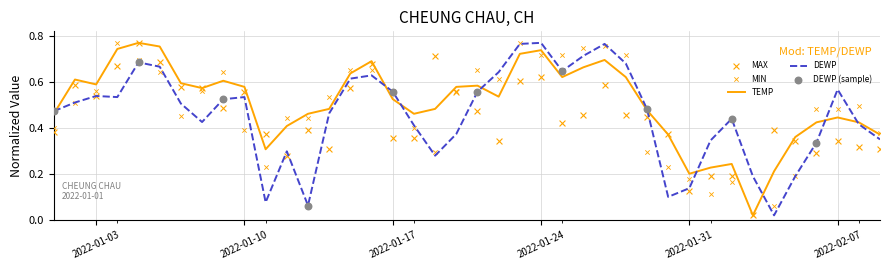

True or false: TEMP has a value of 0.2 at 2022-02-07.

False